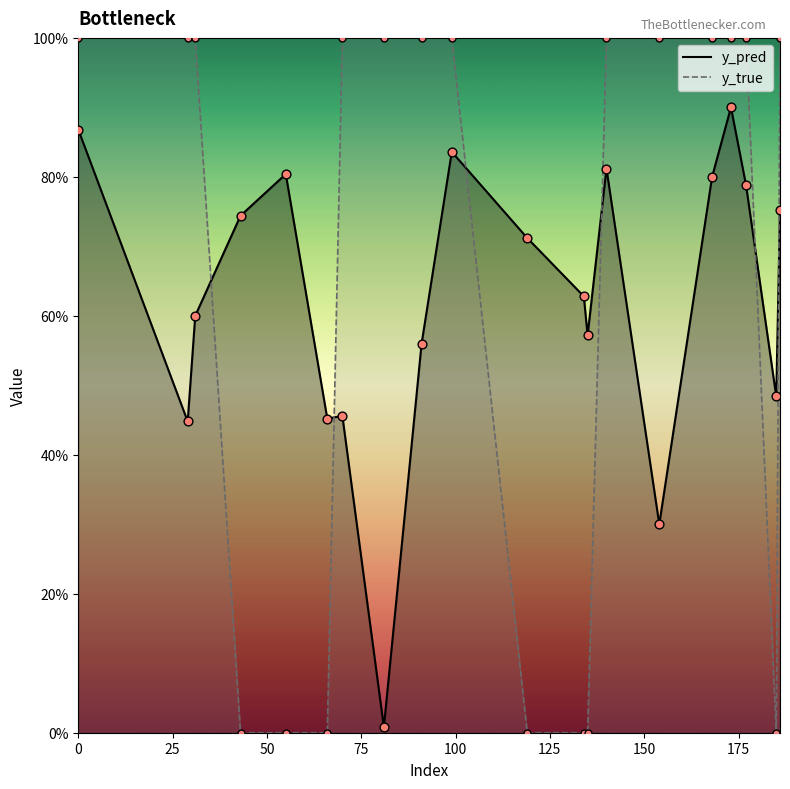

At which category is the sum across all series the highest?

173